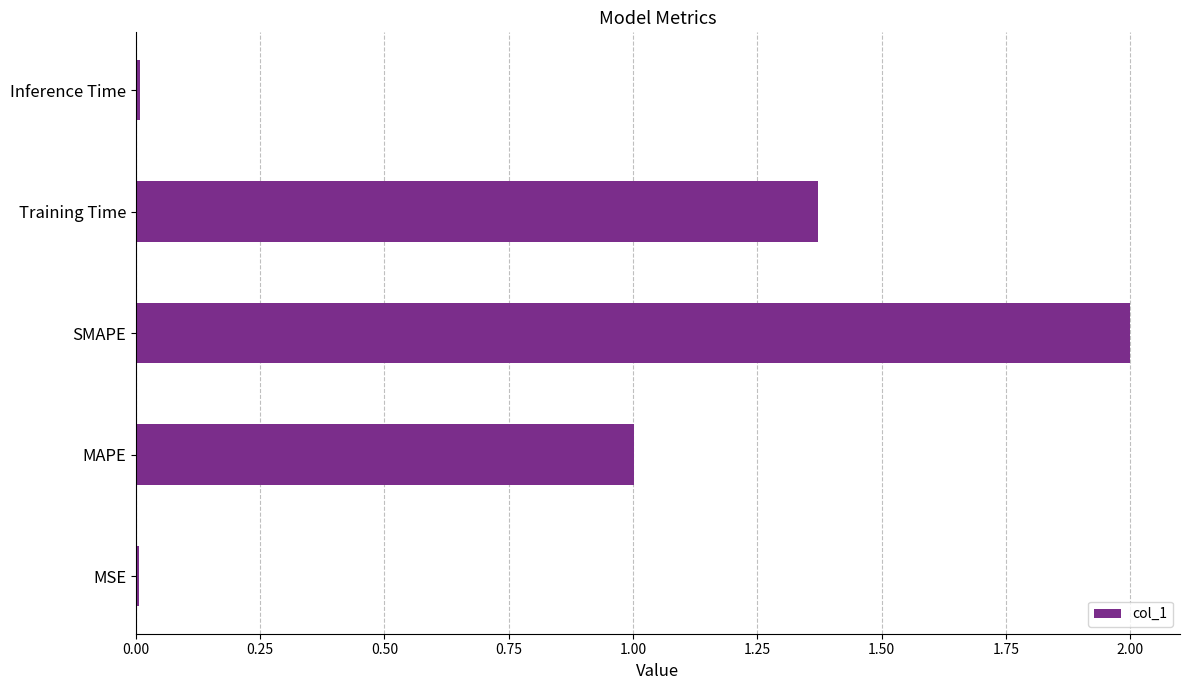

Does the chart contain stacked bars?

No